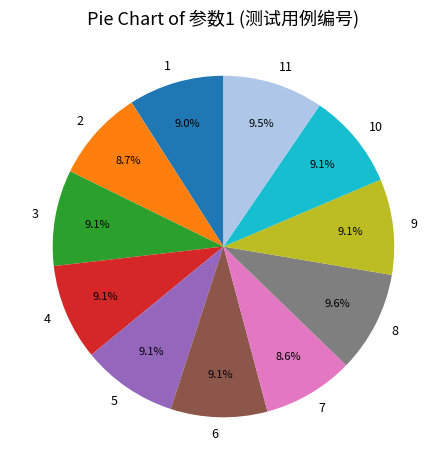

Does 1 account for over 50% of the chart?

No